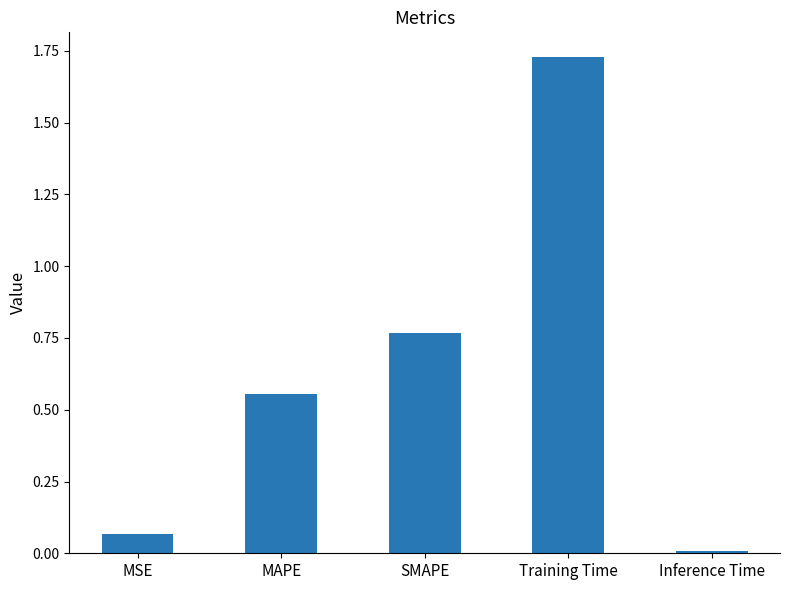

Between MSE and MAPE, which is larger?

MAPE